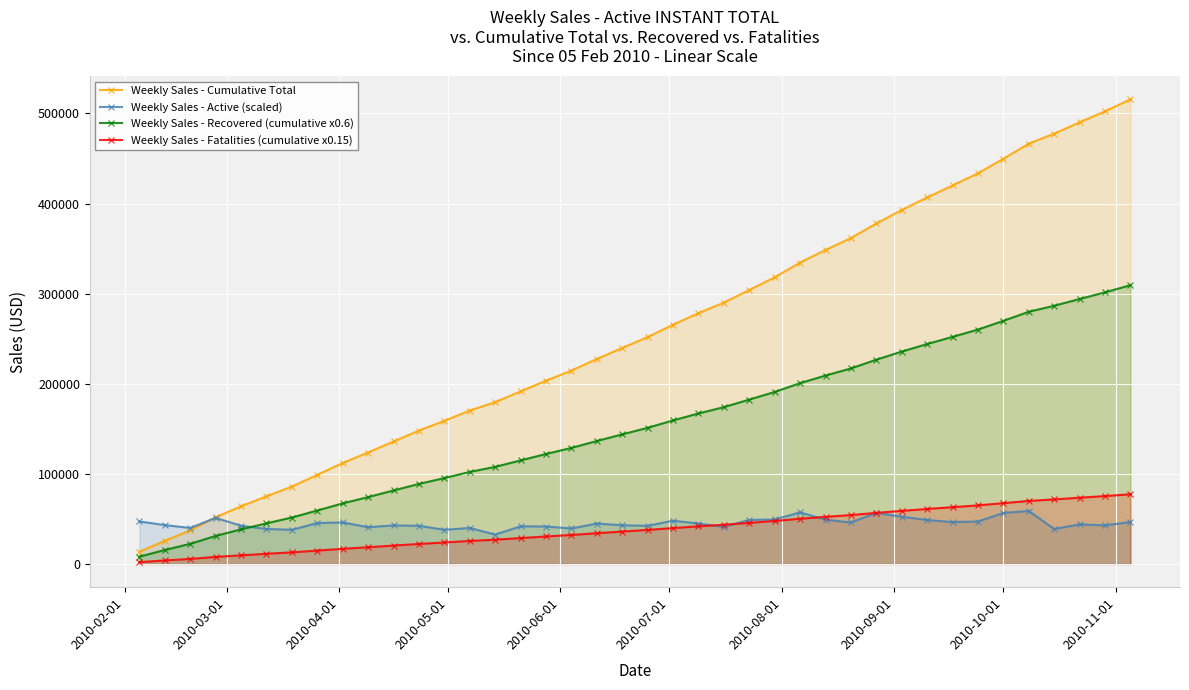

What is the value of the Weekly Sales - Active (scaled) point at the 28th from the left?

49102.6